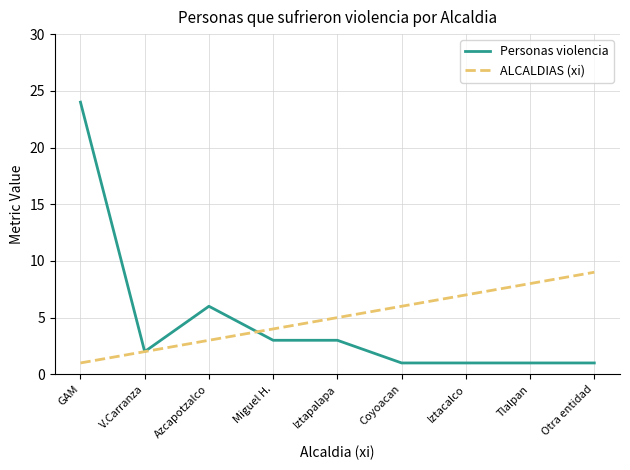

List the series in order of their overall mean, lowest first.

Personas violencia, ALCALDIAS (xi)